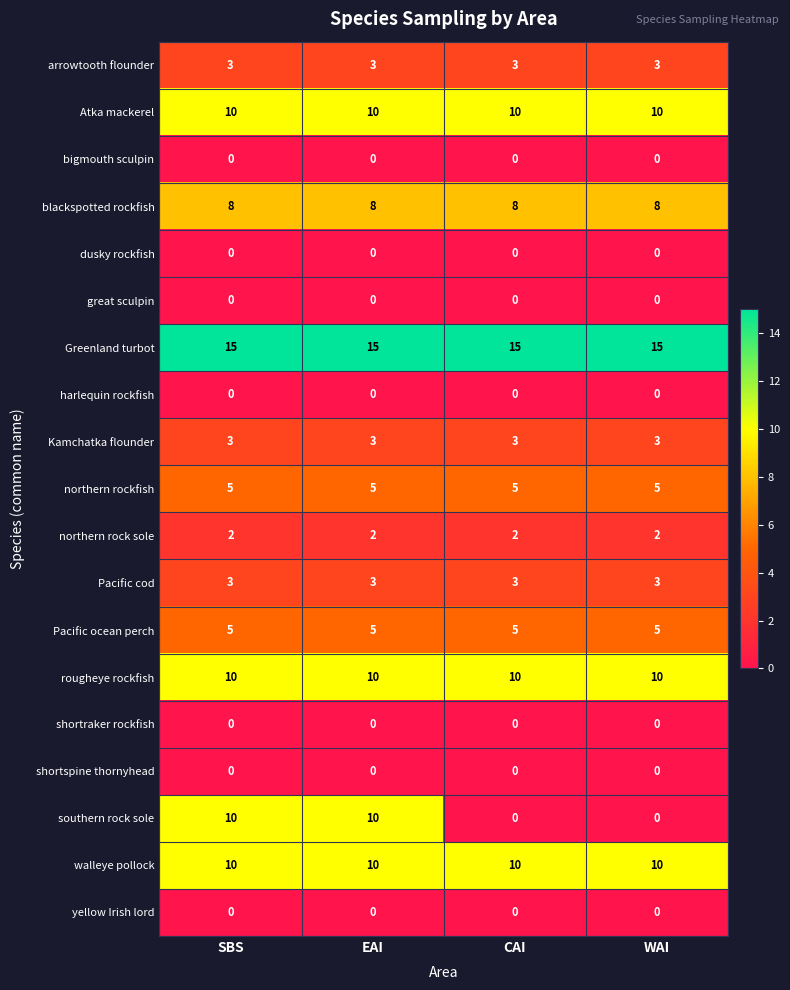

Between SBS and WAI, which series saw the biggest shift?

southern rock sole